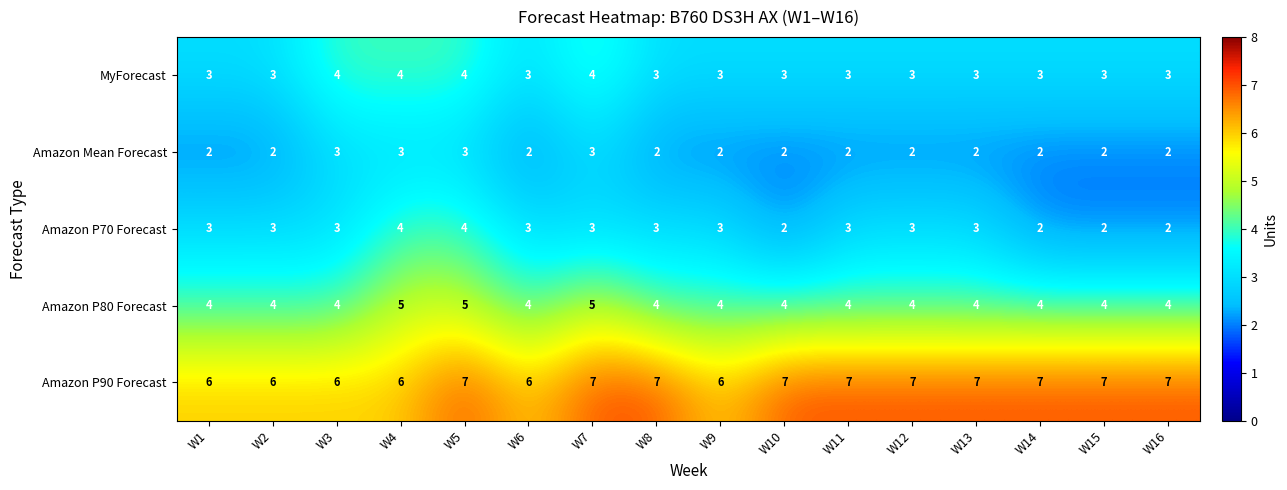

Count the Amazon P90 Forecast values in the range 6 to 7.

16